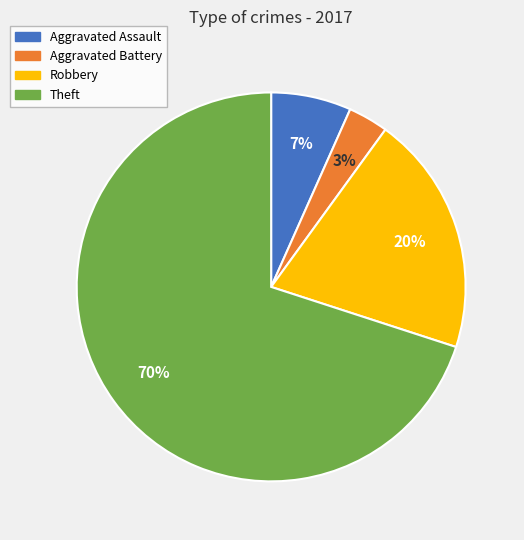

To the nearest percent, what is the difference between the largest and smallest slice percentages?

67%